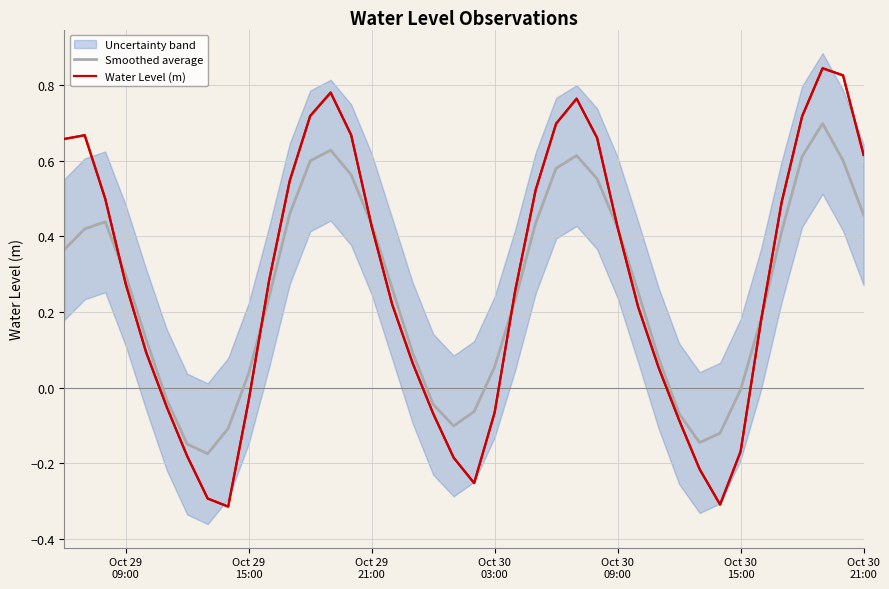

True or false: Smoothed average has a value of 0.8 at 36.

False